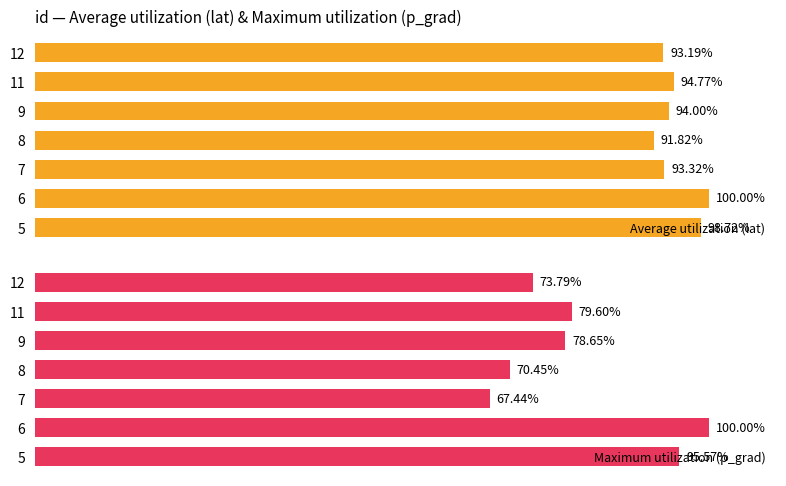

What is the greatest value displayed?

100.0